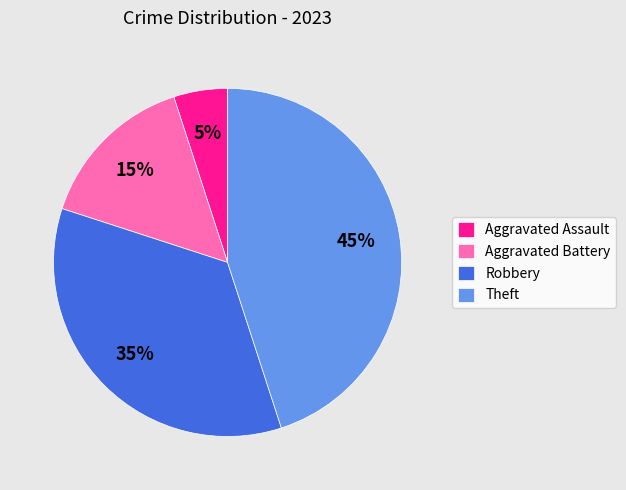

True or false: Robbery accounts for 35% of the total.

True